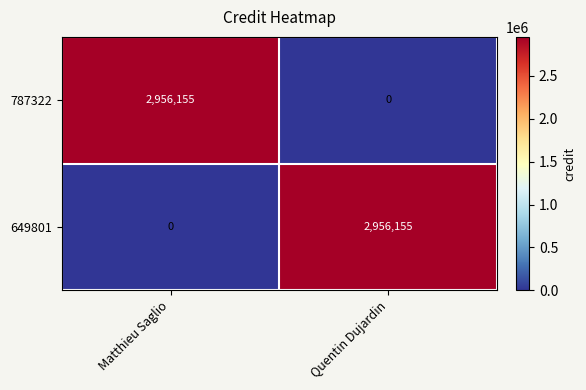

At how many categories does at least one series exceed 1575699?

2